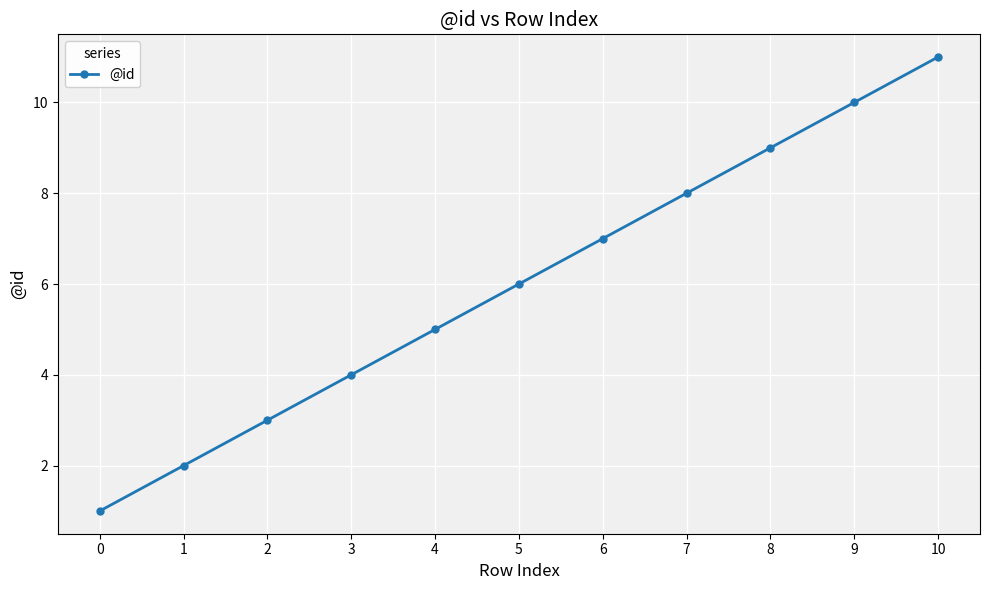

Reading left to right, transcribe all the data shown in this chart.

0=1	1=2	2=3	3=4	4=5	5=6	6=7	7=8	8=9	9=10	10=11